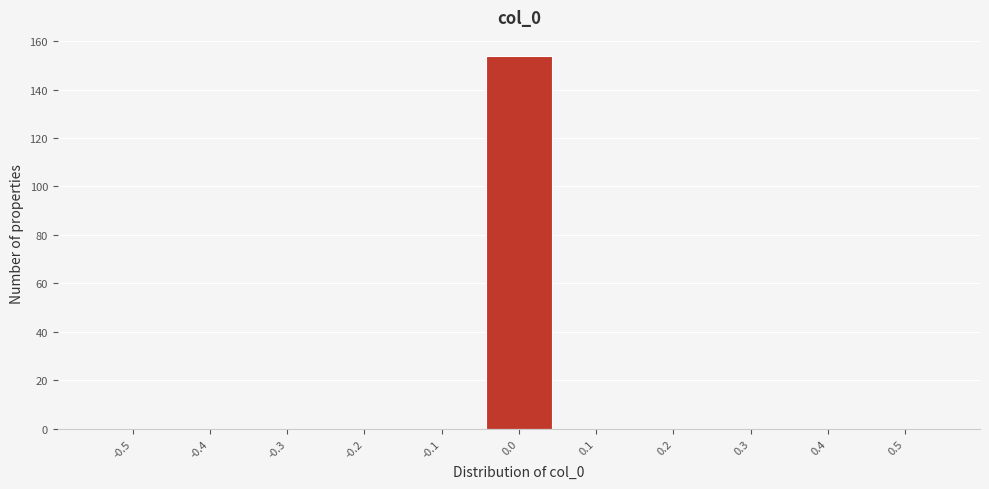

Reading left to right, transcribe all the data shown in this chart.

-0.5=0	-0.4=0	-0.3=0	-0.2=0	-0.1=0	0.0=154	0.1=0	0.2=0	0.3=0	0.4=0	0.5=0